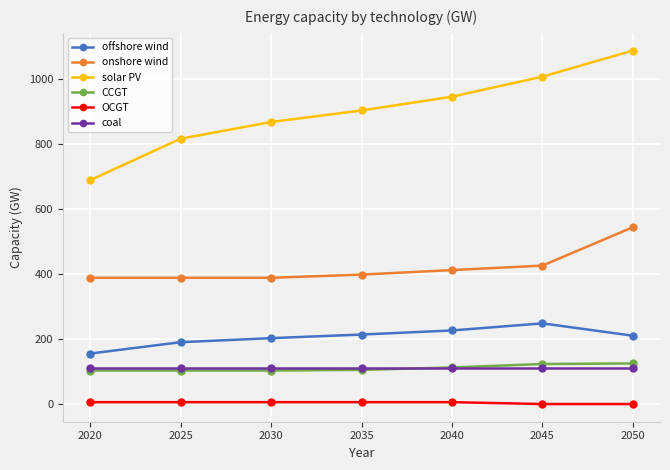

True or false: CCGT has a value of 103.1 at 2025.

True